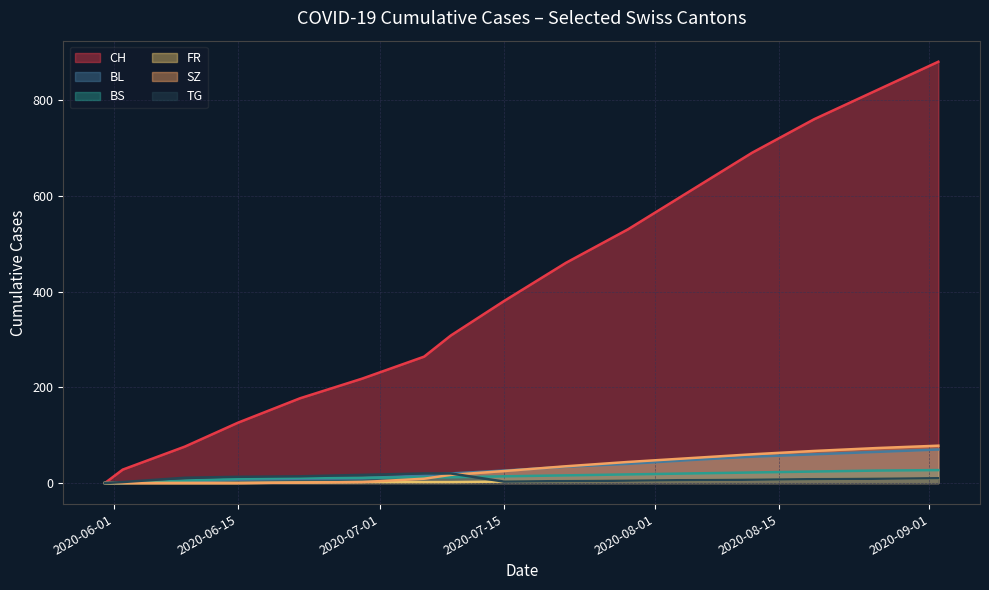

What is the maximum value for BS?

27